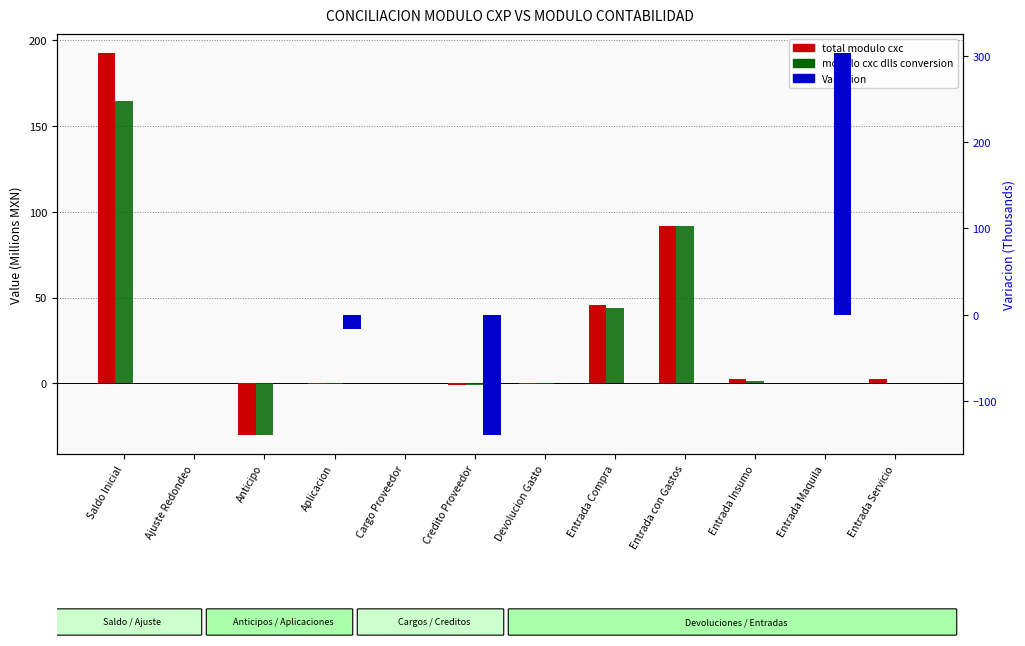

How many positive values does the total modulo cxc series have?

7